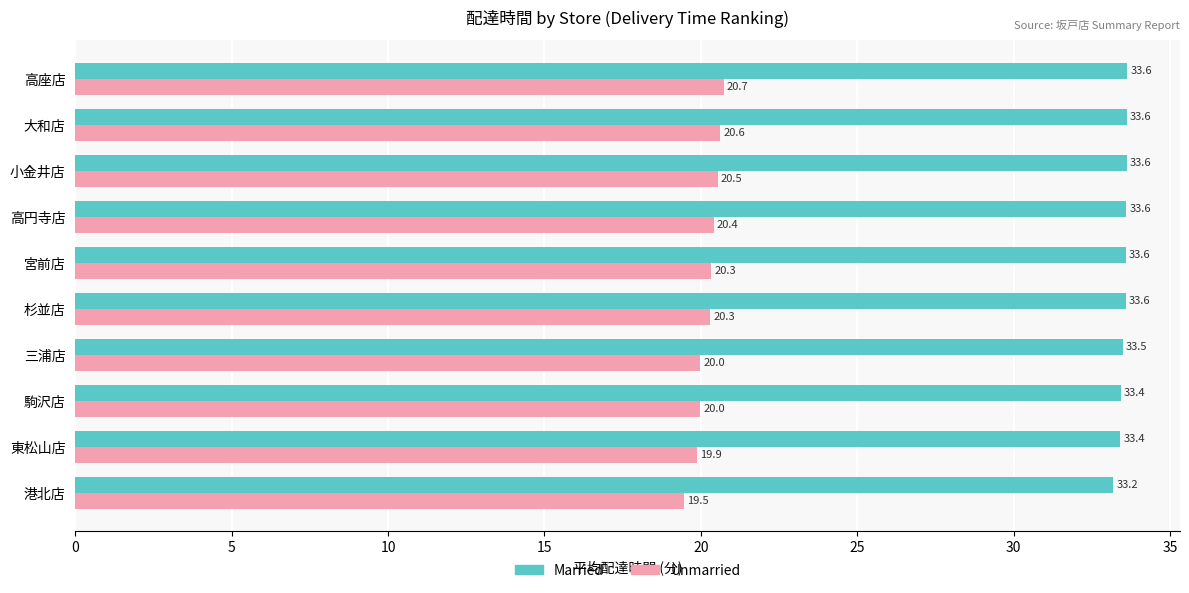

The value of Unmarried at 大和店 is 29.2. True or false?

False